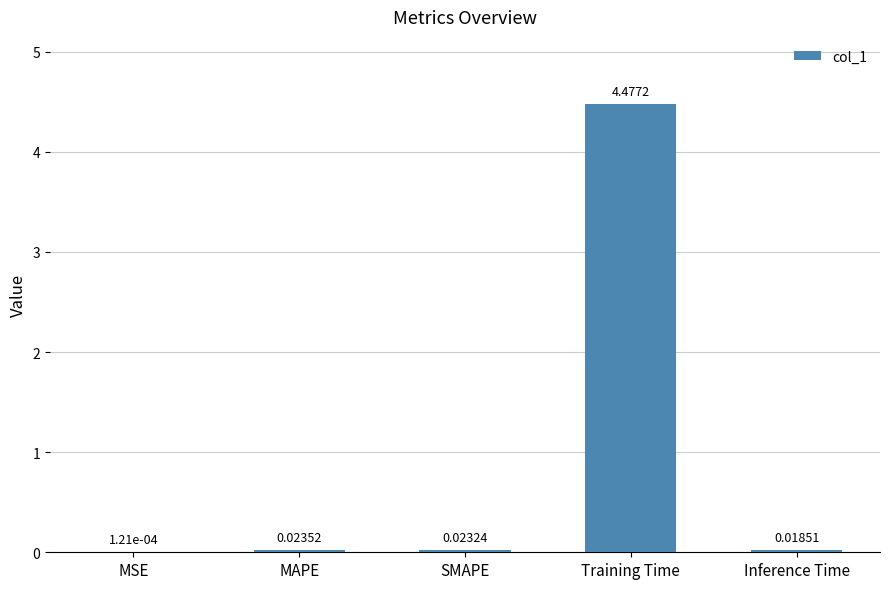

Count the number of categories in the chart.

5